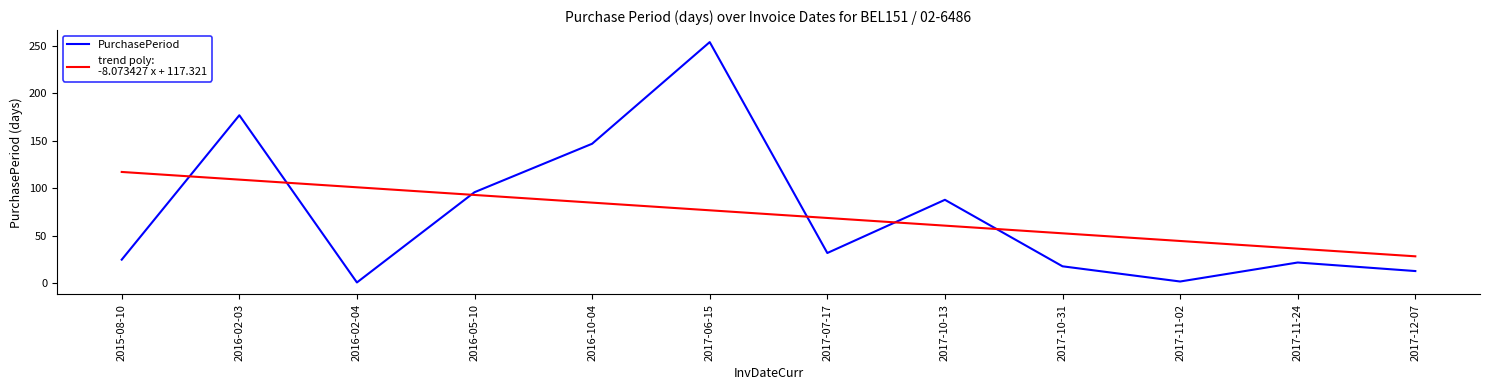

What is the maximum value shown in the chart?

254.0